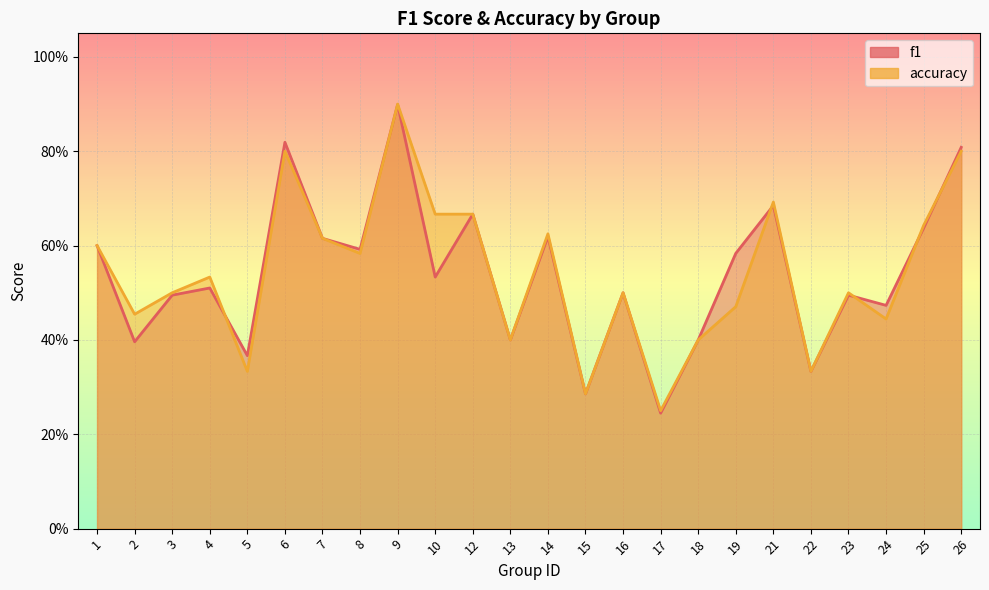

Count the number of categories in the chart.

24